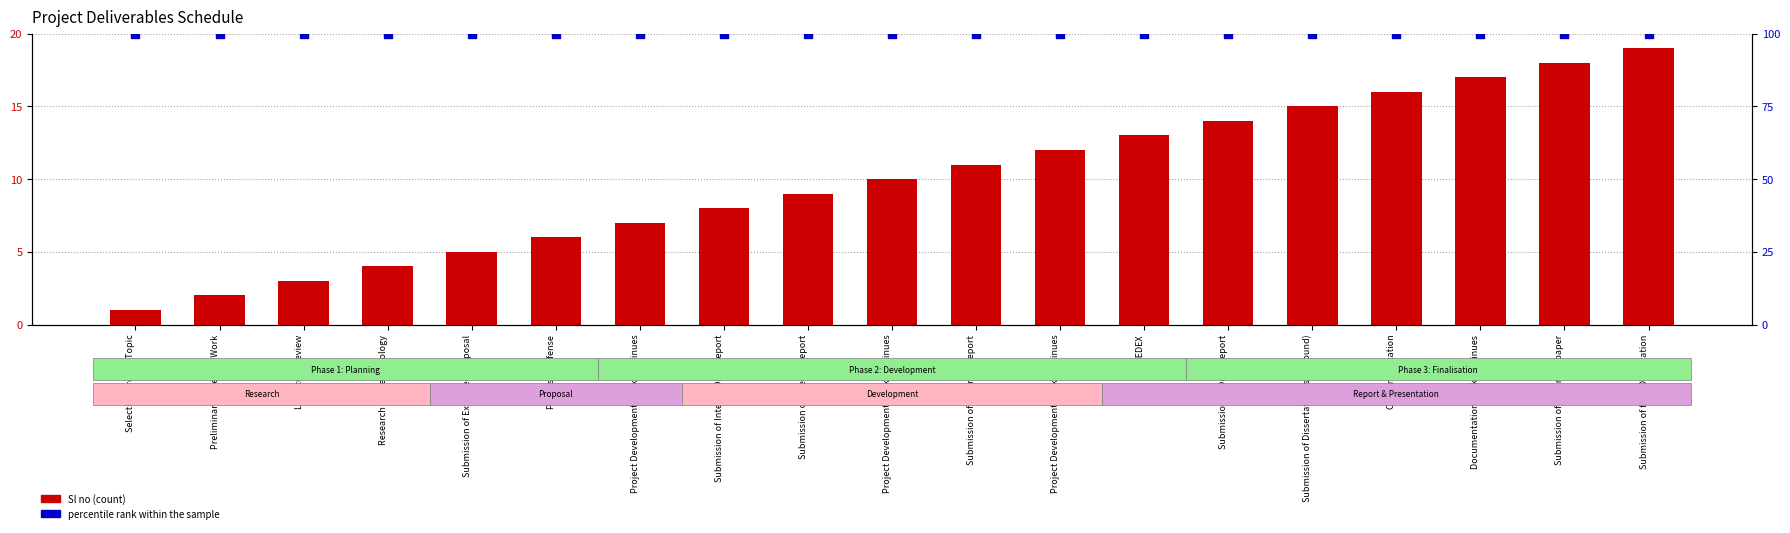

Which series reaches the maximum Y coordinate?

percentile rank within the sample